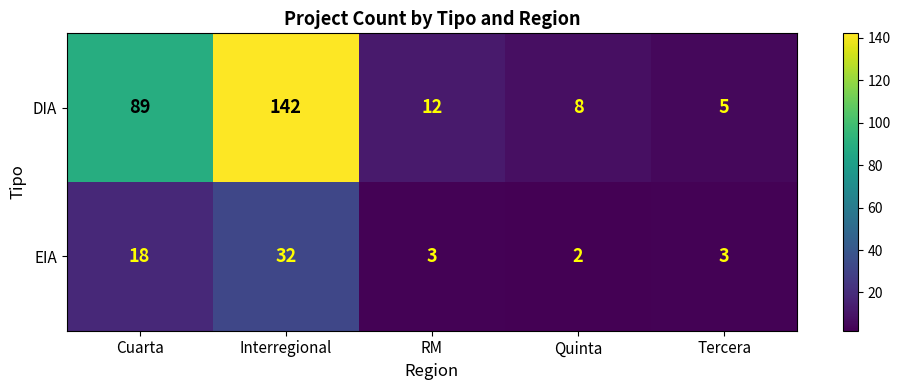

Reading left to right, extract all data points from this chart.

DIA: 89	142	12	8	5
EIA: 18	32	3	2	3